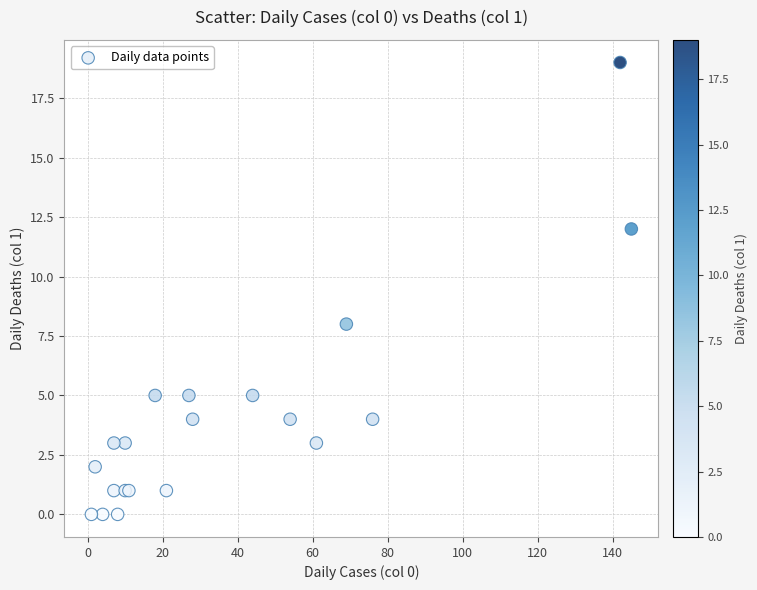

What Y value in the scatter plot is closest to 9?

8